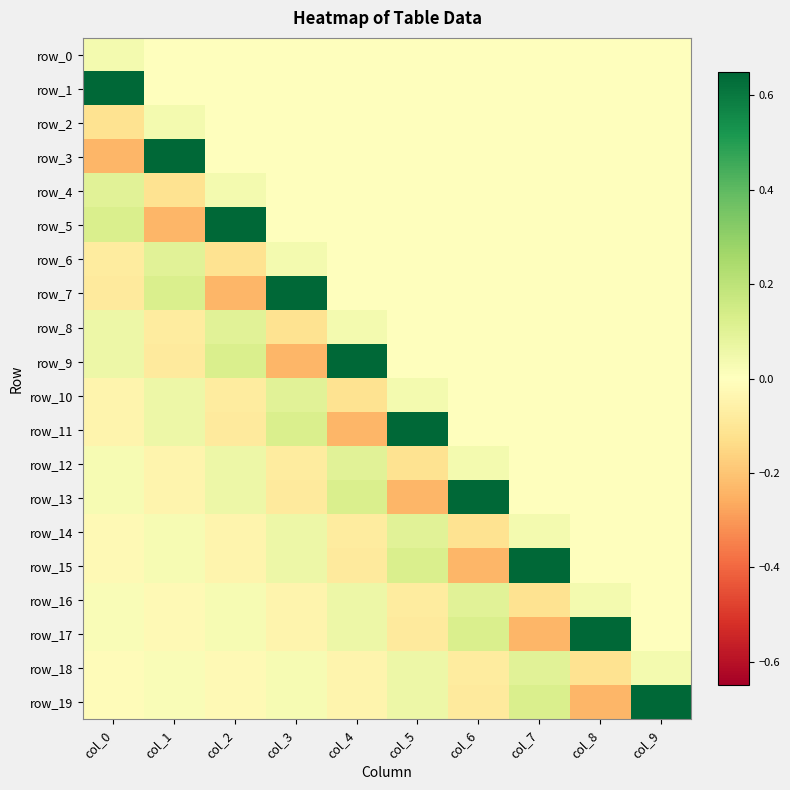

Between col_3 and col_2, which is larger?

col_3